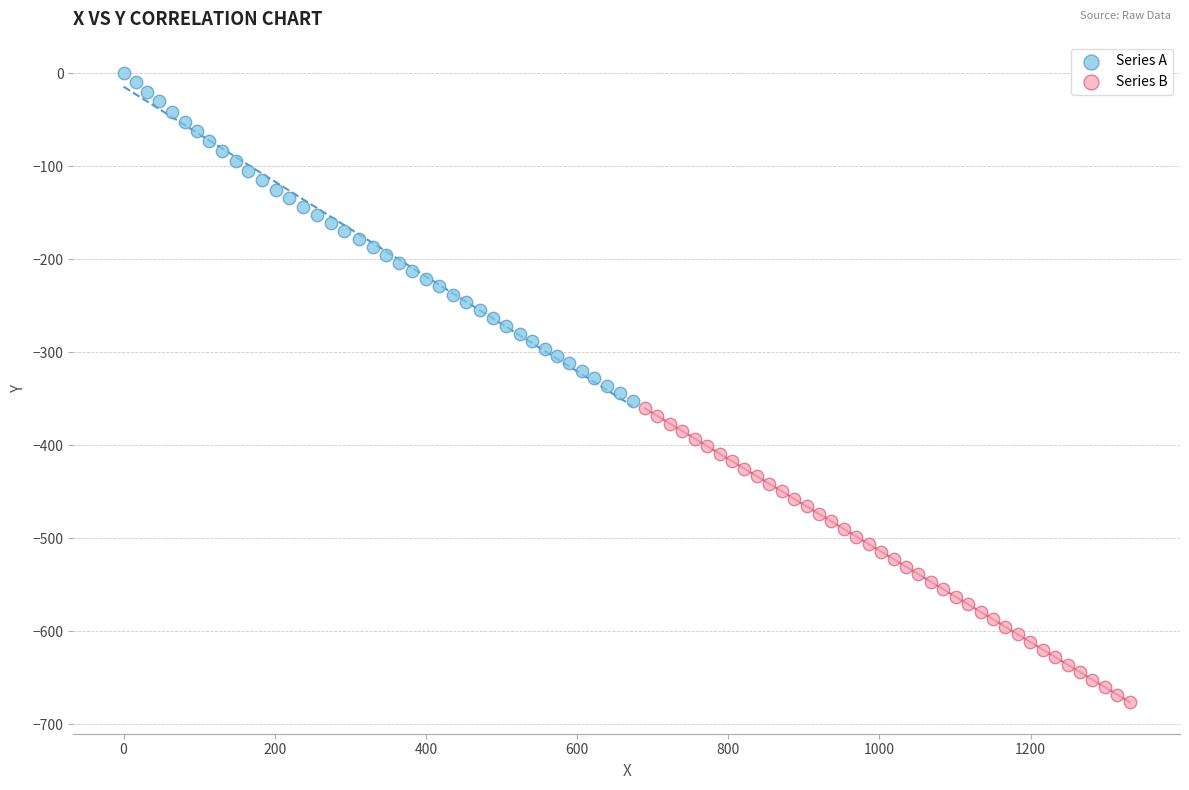

Which series reaches the minimum Y coordinate?

Series B